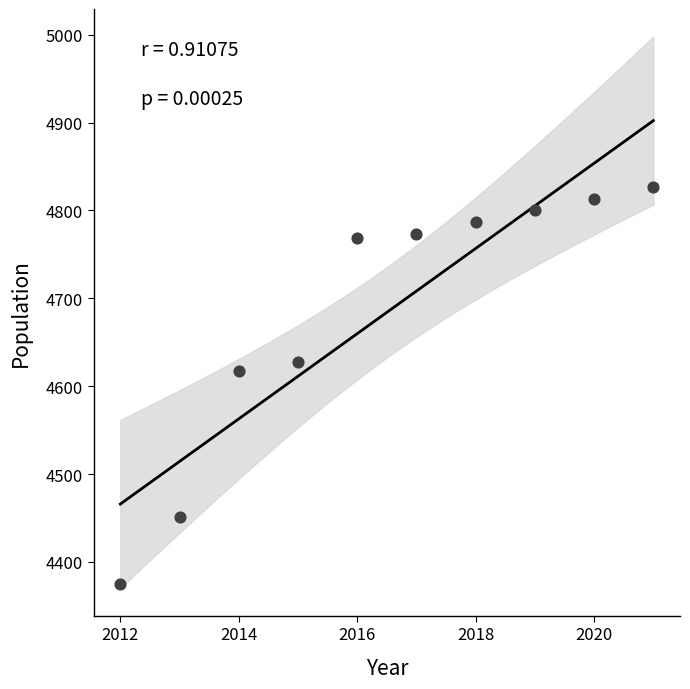

What is the range of X values (max minus min)?

9